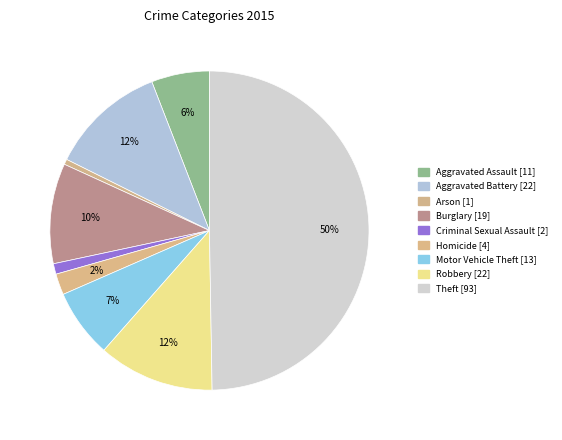

What portion of the pie excludes Homicide [4]?

97.9%